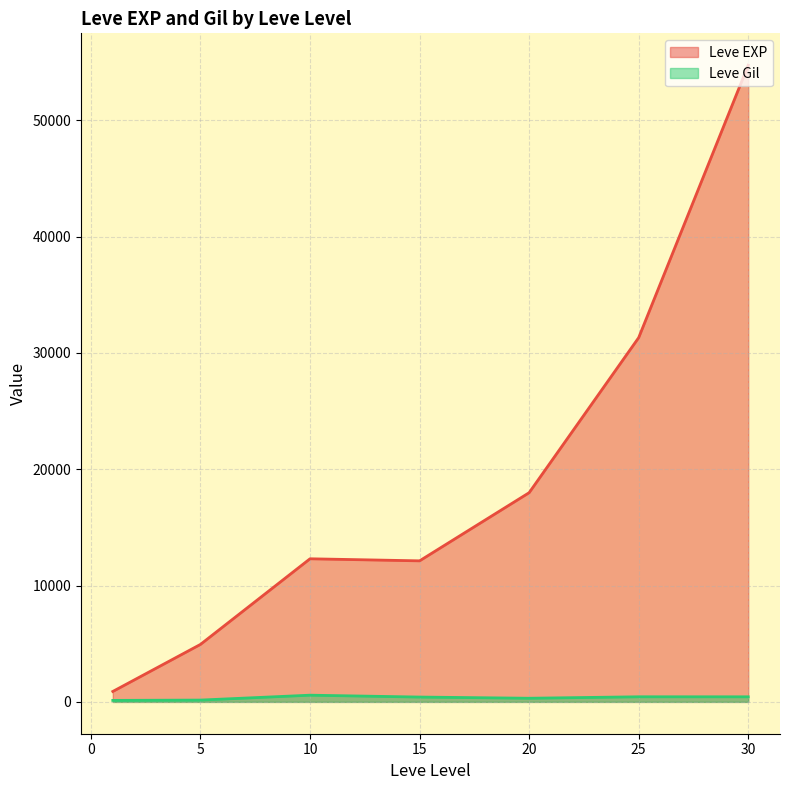

Is the value of Leve EXP at 30 greater than the value of Leve Gil at 25?

Yes